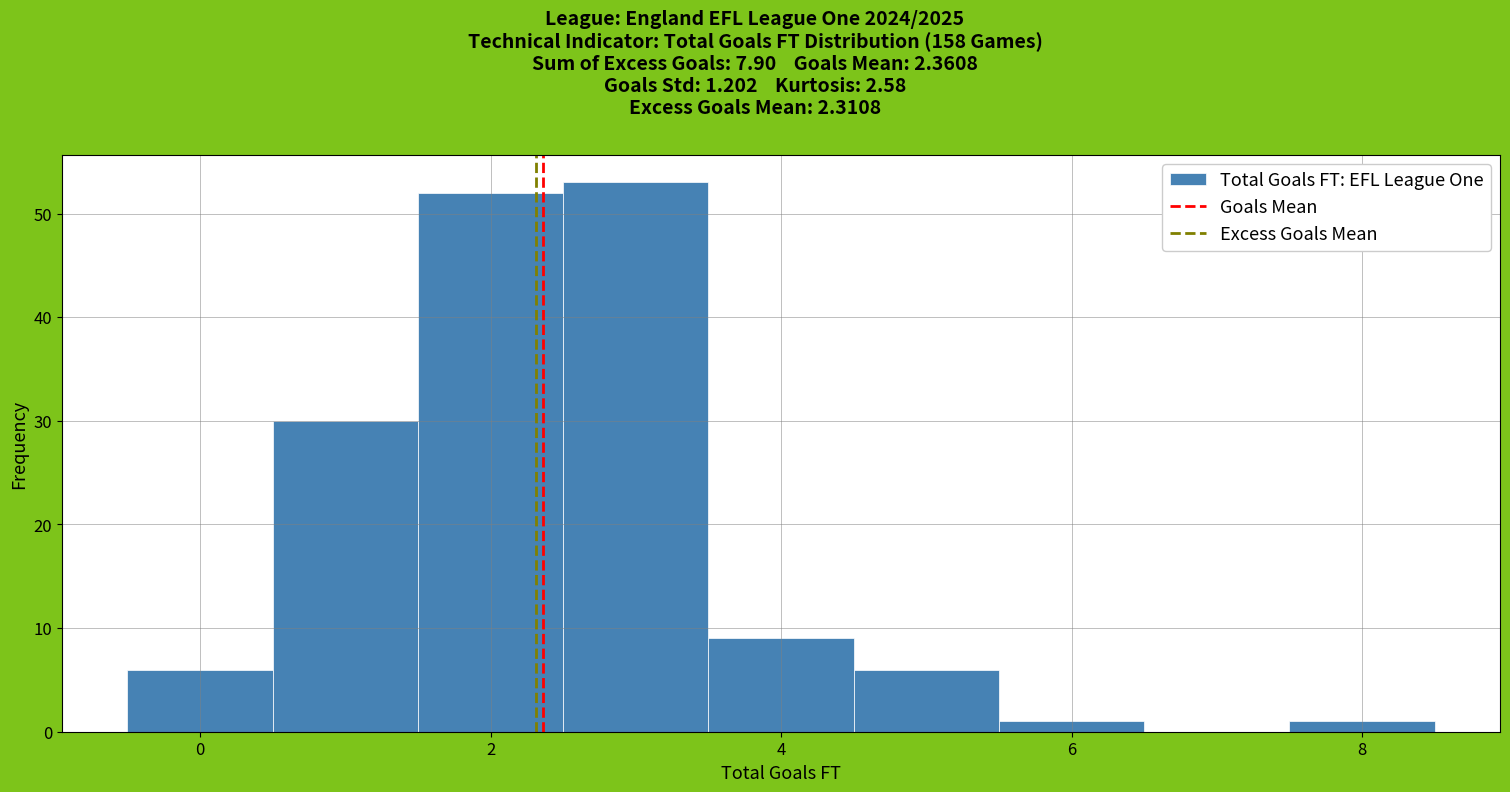

Over which range of the x-axis is the bar tallest?

2.5 to 3.5